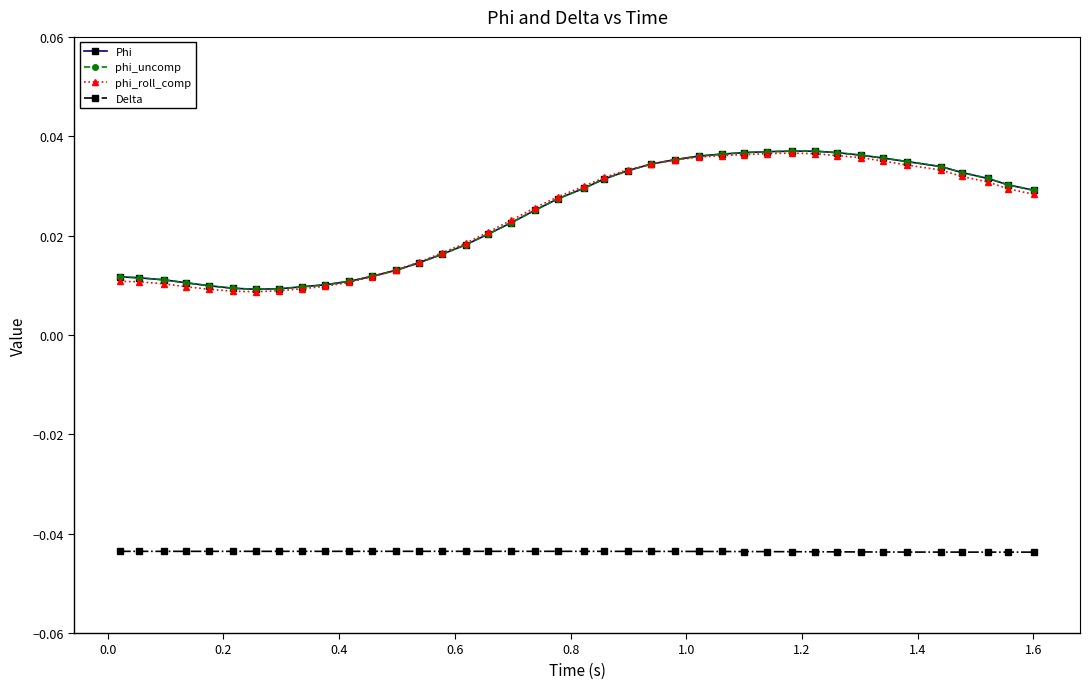

How many interior local peaks does the phi_roll_comp series have?

1